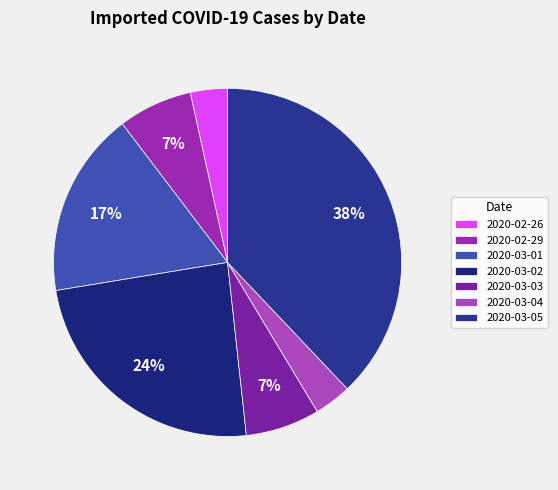

Count the number of slices in the pie.

7